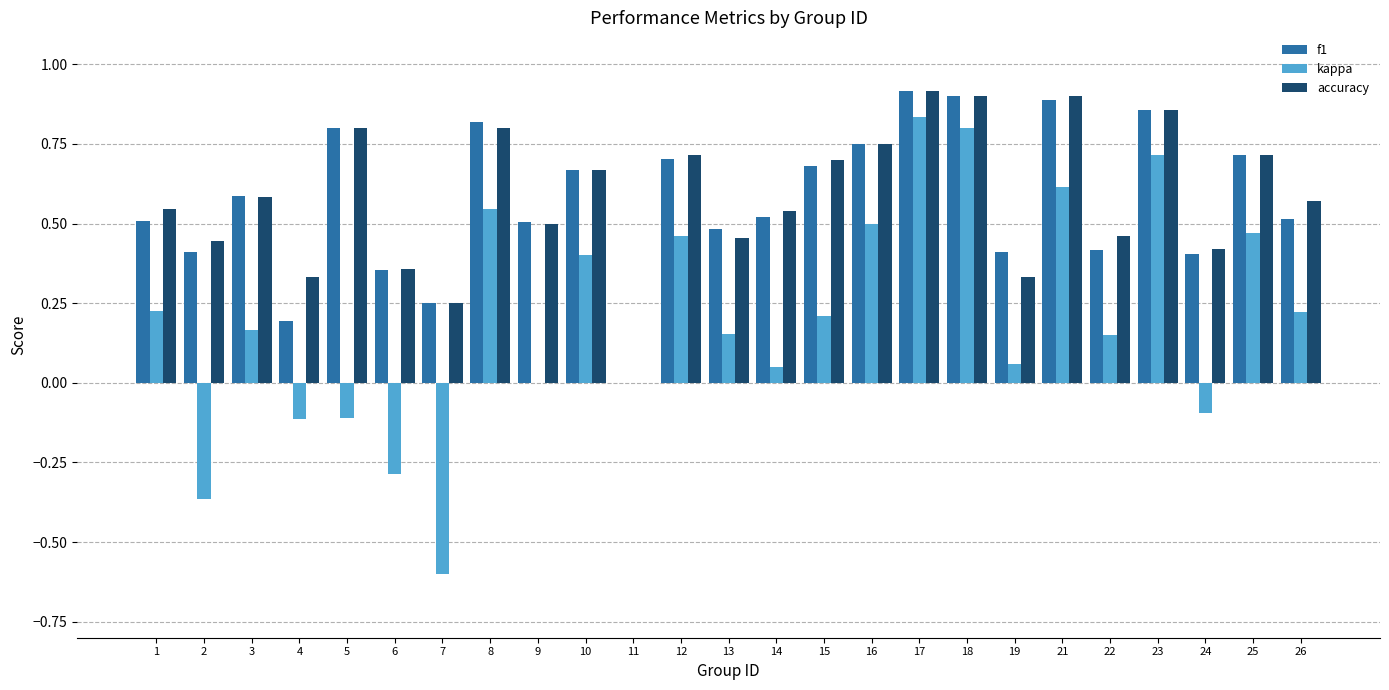

How many groups of bars are there?

25